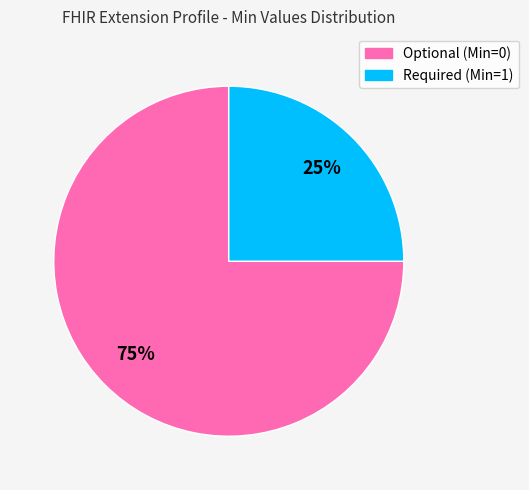

Is there a majority slice in this chart?

Yes